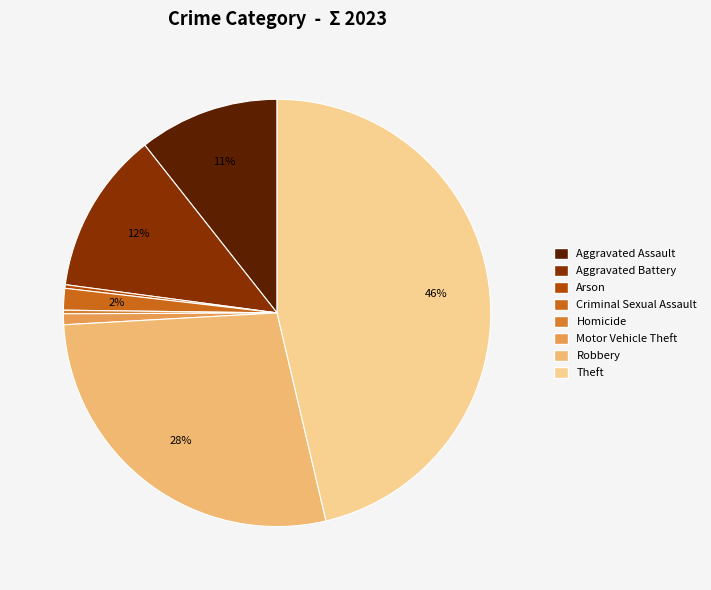

Count the number of slices in the pie.

8